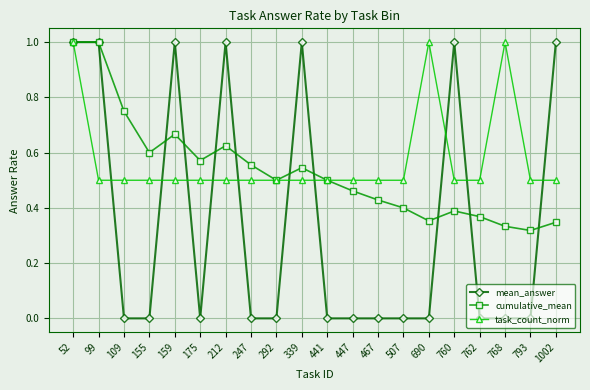

The mean_answer series shows 0.7 at 339. True or false?

False